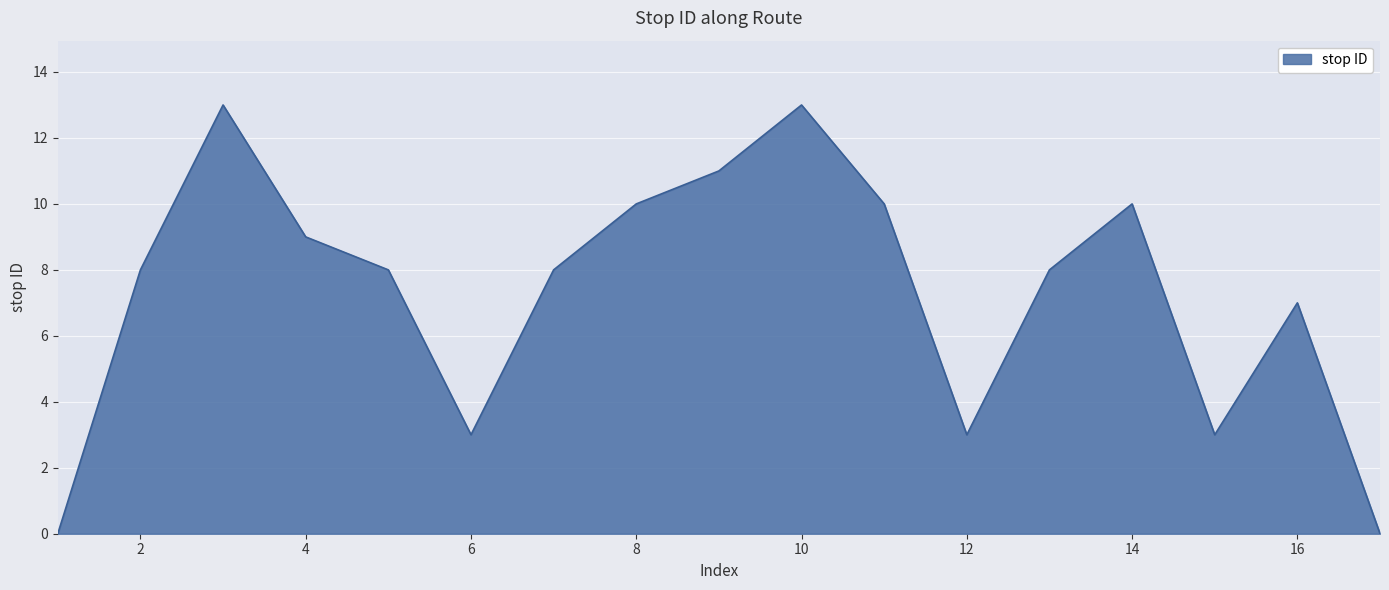

What is the maximum value shown in the chart?

13